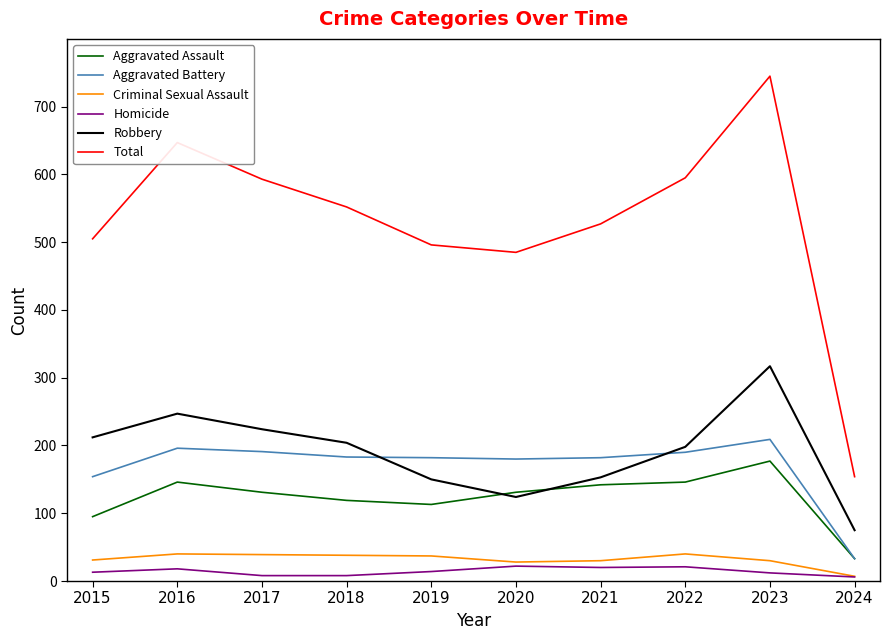

True or false: Aggravated Battery and Criminal Sexual Assault intersect in this chart.

False